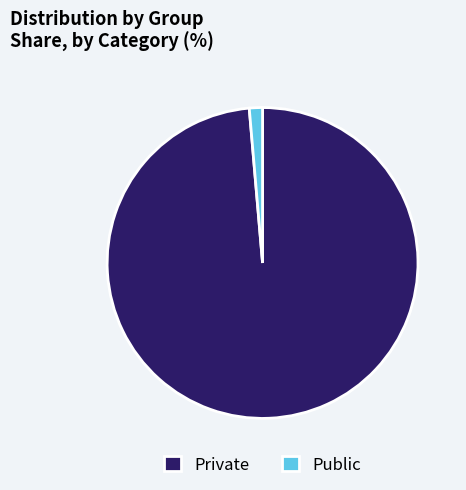

True or false: Private accounts for 99% of the total.

True